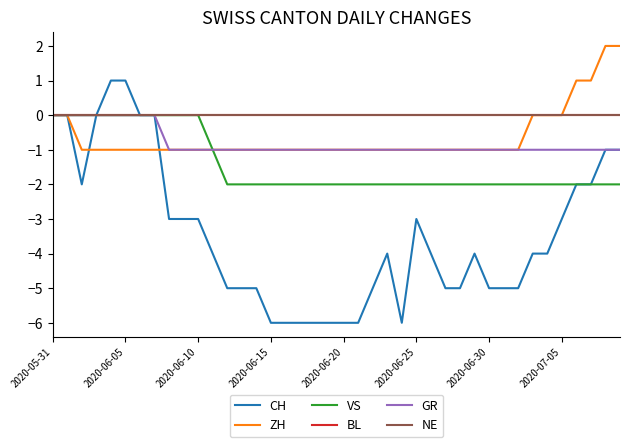

Does the chart have visible grid lines?

No